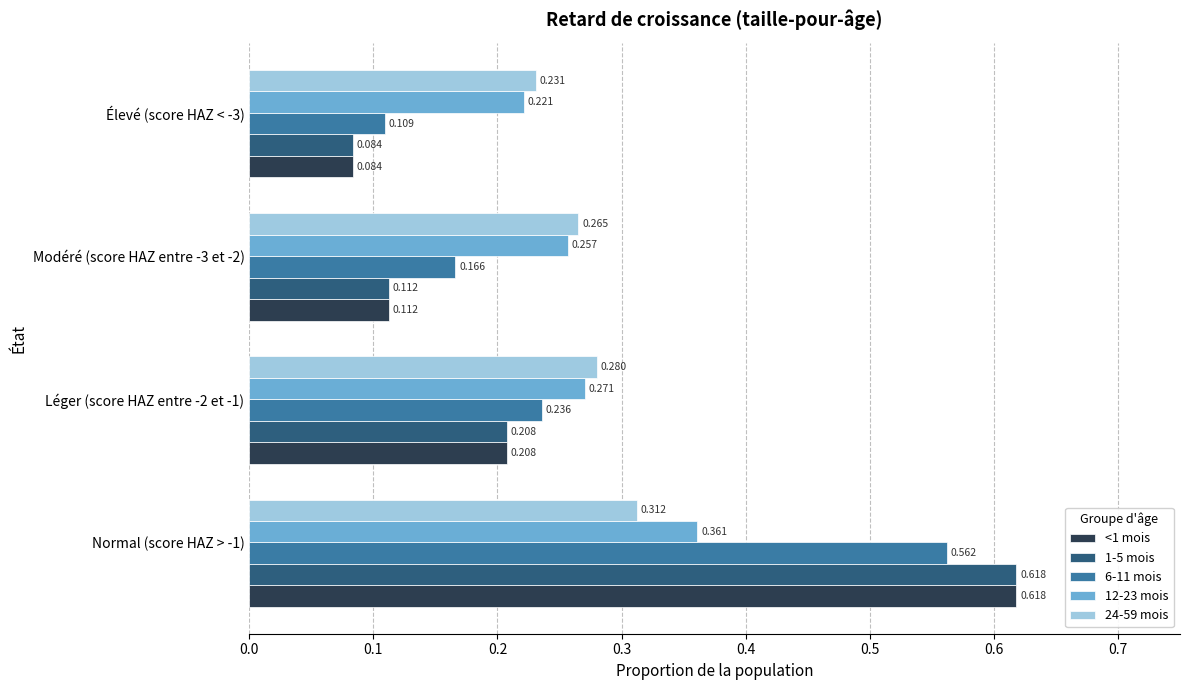

Is the value of 12-23 mois at Normal (score HAZ > -1) greater than the value of 24-59 mois at Modéré (score HAZ entre -3 et -2)?

Yes